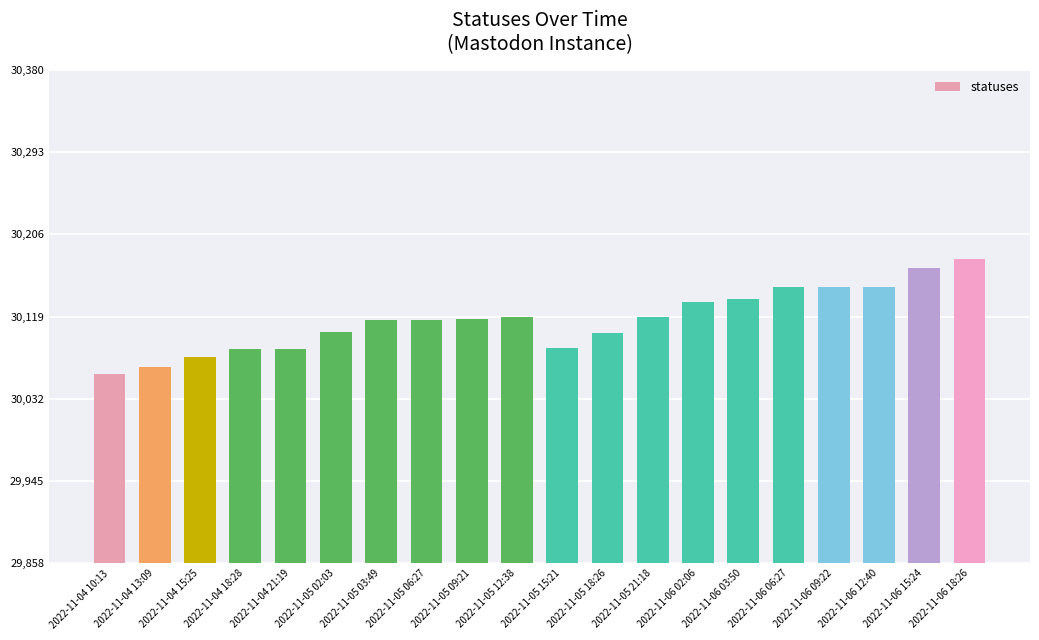

Are the bars horizontal?

No